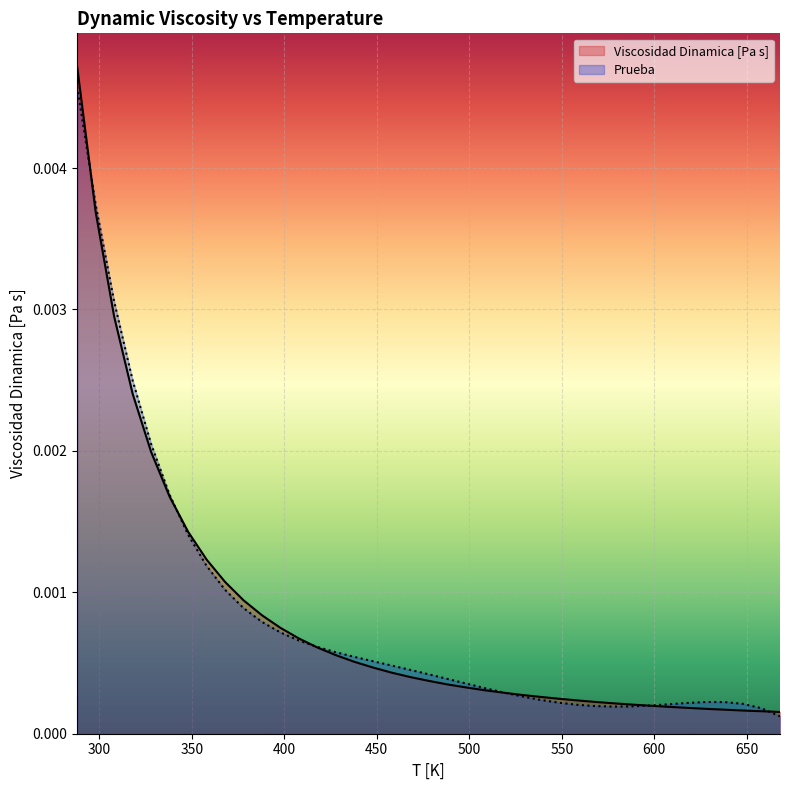

What are all the series names shown in the legend?

Viscosidad Dinamica [Pa s], Prueba